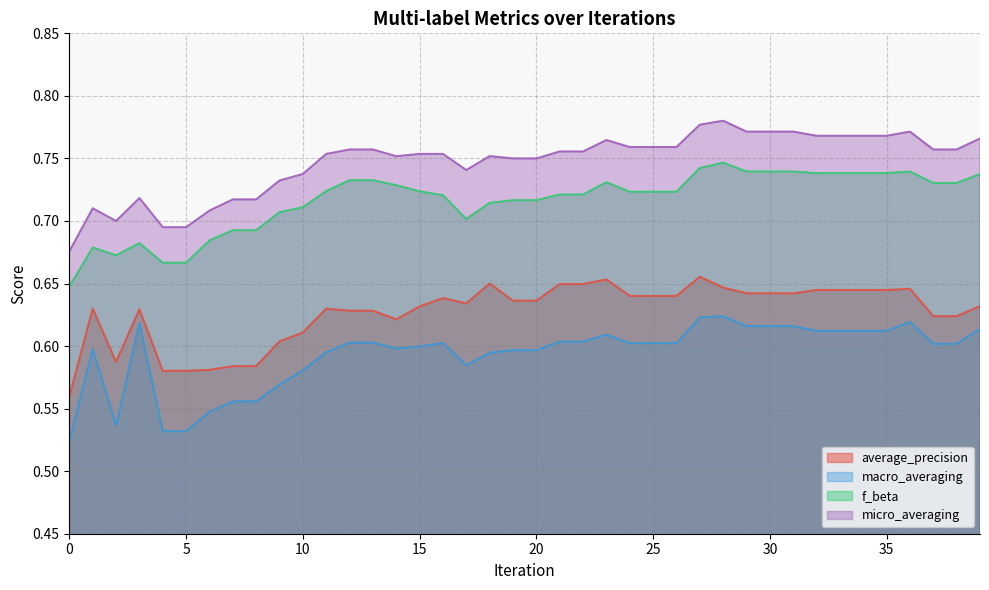

Reading left to right, what are all the values shown in this chart?

average_precision: 0.6	0.6	0.6	0.6	0.6	0.6	0.6	0.6	0.6	0.6	0.6	0.6	0.6	0.6	0.6	0.6	0.6	0.6	0.6	0.6	0.6	0.6	0.6	0.7	0.6	0.6	0.6	0.7	0.6	0.6	0.6	0.6	0.6	0.6	0.6	0.6	0.6	0.6	0.6	0.6
macro_averaging: 0.5	0.6	0.5	0.6	0.5	0.5	0.5	0.6	0.6	0.6	0.6	0.6	0.6	0.6	0.6	0.6	0.6	0.6	0.6	0.6	0.6	0.6	0.6	0.6	0.6	0.6	0.6	0.6	0.6	0.6	0.6	0.6	0.6	0.6	0.6	0.6	0.6	0.6	0.6	0.6
f_beta: 0.6	0.7	0.7	0.7	0.7	0.7	0.7	0.7	0.7	0.7	0.7	0.7	0.7	0.7	0.7	0.7	0.7	0.7	0.7	0.7	0.7	0.7	0.7	0.7	0.7	0.7	0.7	0.7	0.7	0.7	0.7	0.7	0.7	0.7	0.7	0.7	0.7	0.7	0.7	0.7
micro_averaging: 0.7	0.7	0.7	0.7	0.7	0.7	0.7	0.7	0.7	0.7	0.7	0.8	0.8	0.8	0.8	0.8	0.8	0.7	0.8	0.8	0.8	0.8	0.8	0.8	0.8	0.8	0.8	0.8	0.8	0.8	0.8	0.8	0.8	0.8	0.8	0.8	0.8	0.8	0.8	0.8